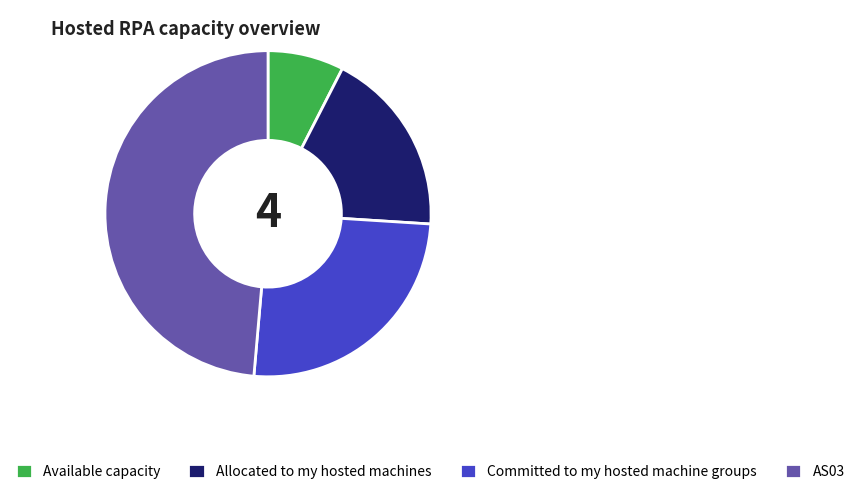

Rank the categories by value from lowest to highest.

Available capacity, Allocated to my hosted machines, Committed to my hosted machine groups, AS03